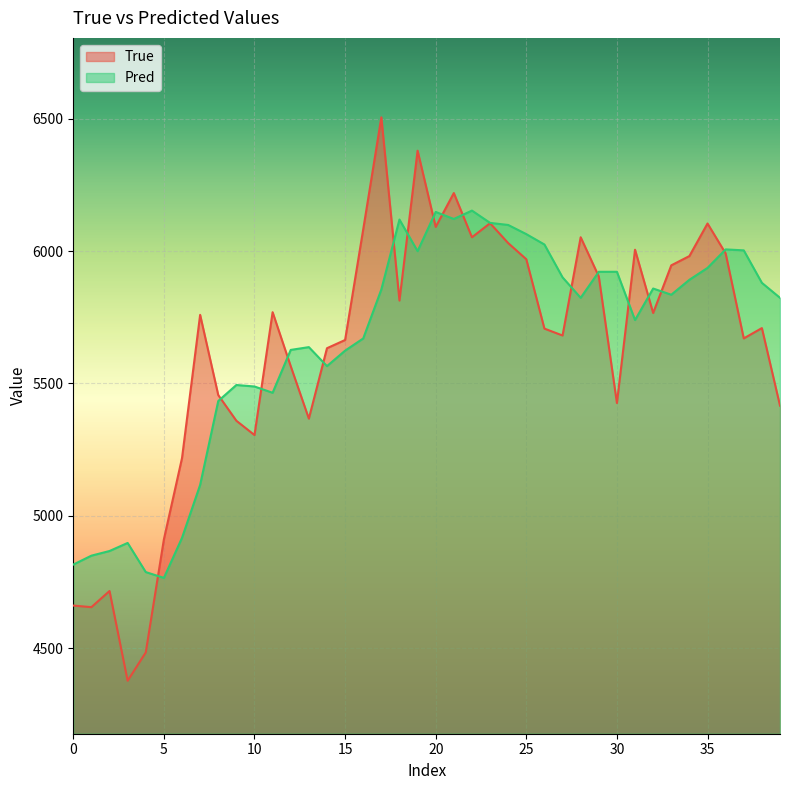

Between 0 and 20, which series saw the biggest shift?

True